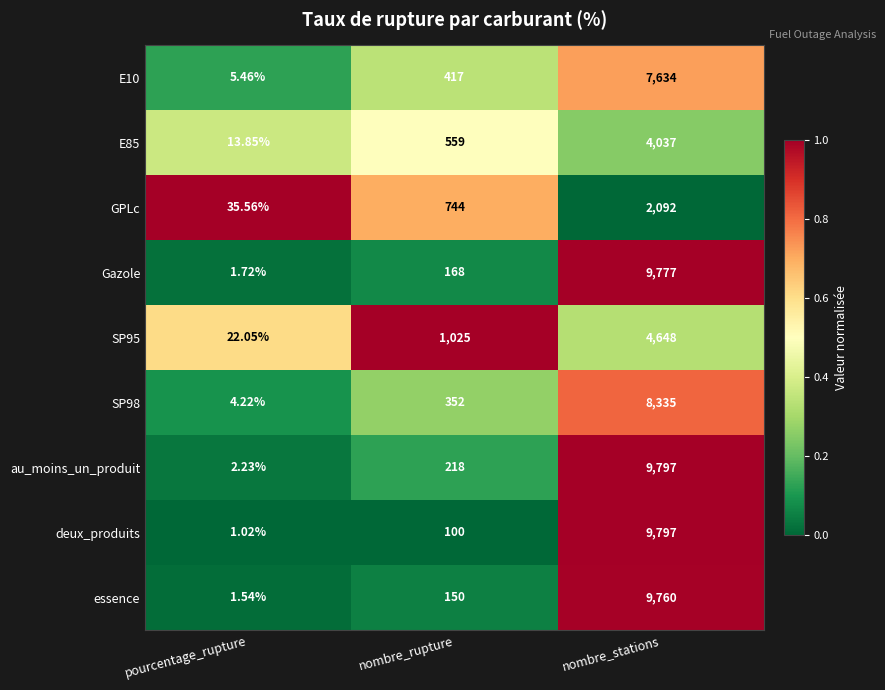

Between pourcentage_rupture and nombre_stations, which series saw the biggest shift?

deux_produits